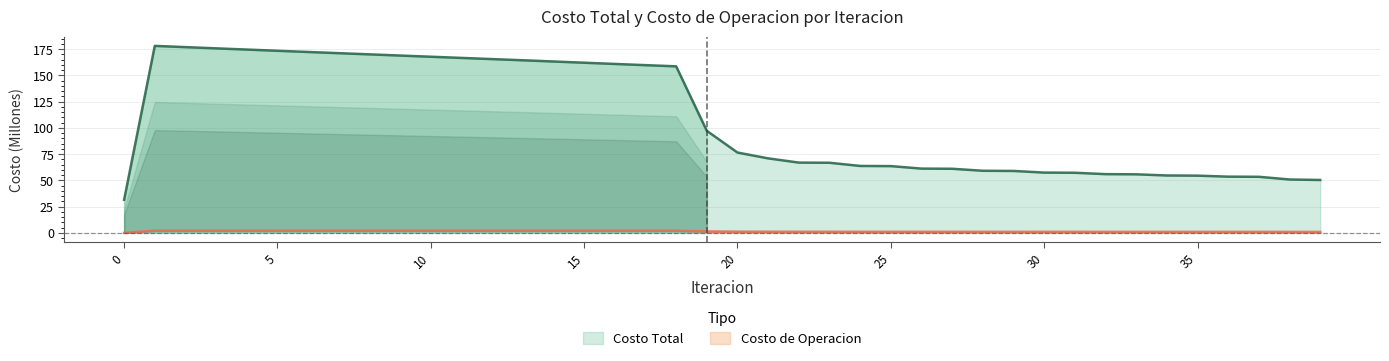

The Costo de Operacion series shows 3.4 at 8. True or false?

False